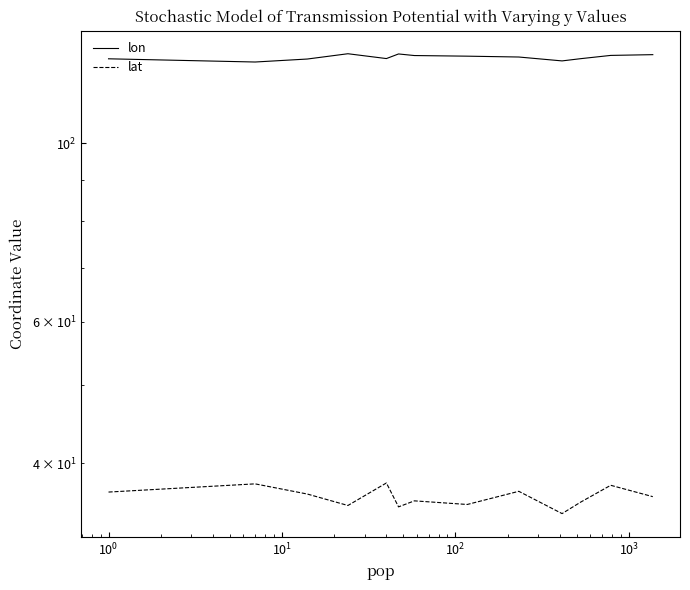

How many interior local peaks does the lon series have?

2